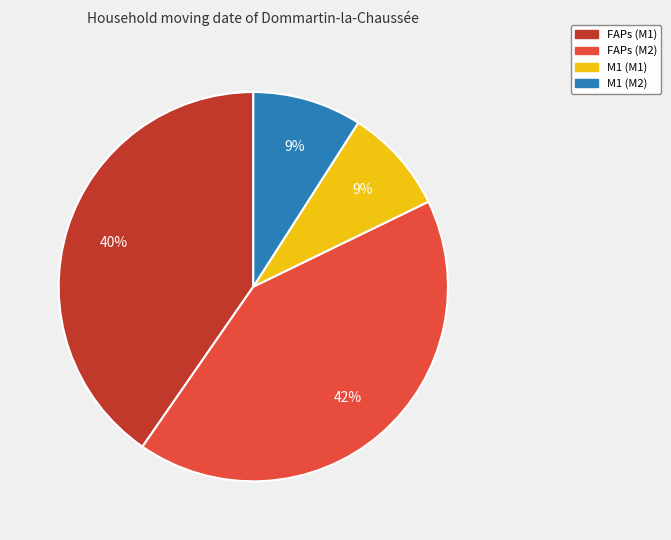

To the nearest percent, what is the difference between the largest and smallest slice percentages?

33%